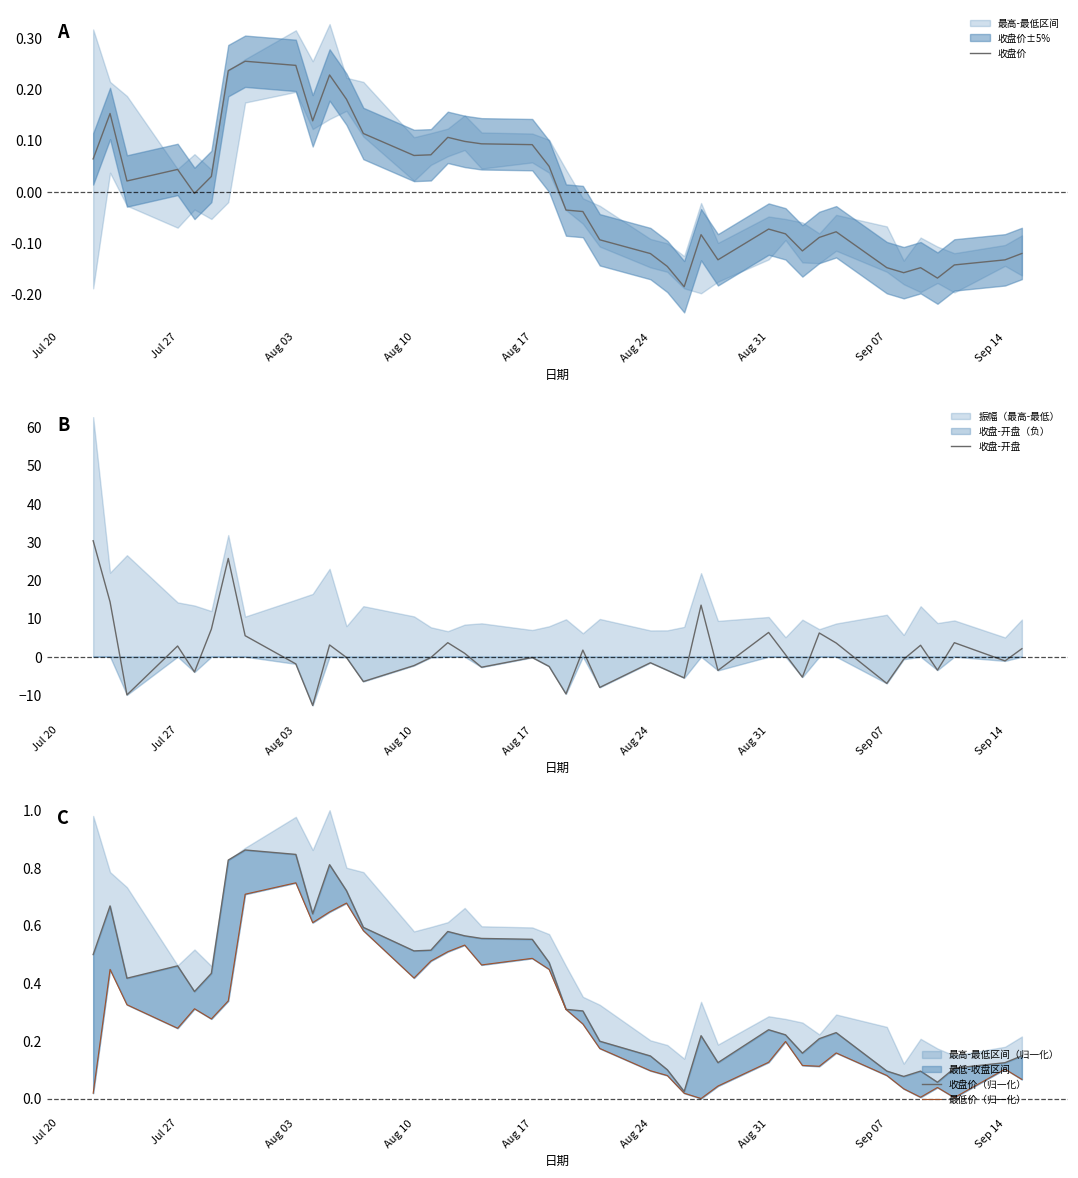

Count the number of categories in the chart.

40